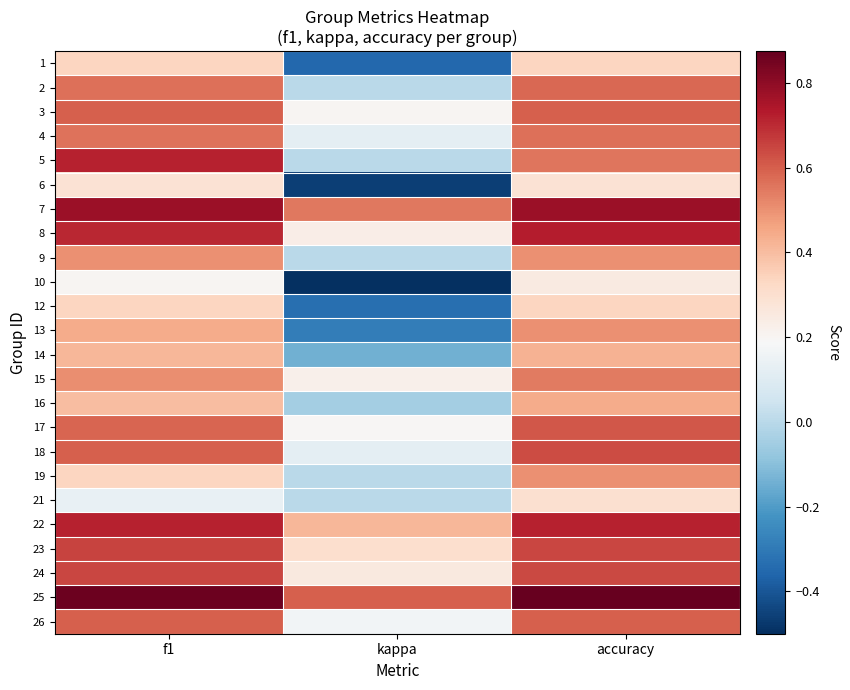

At which category is the sum across all series the highest?

accuracy